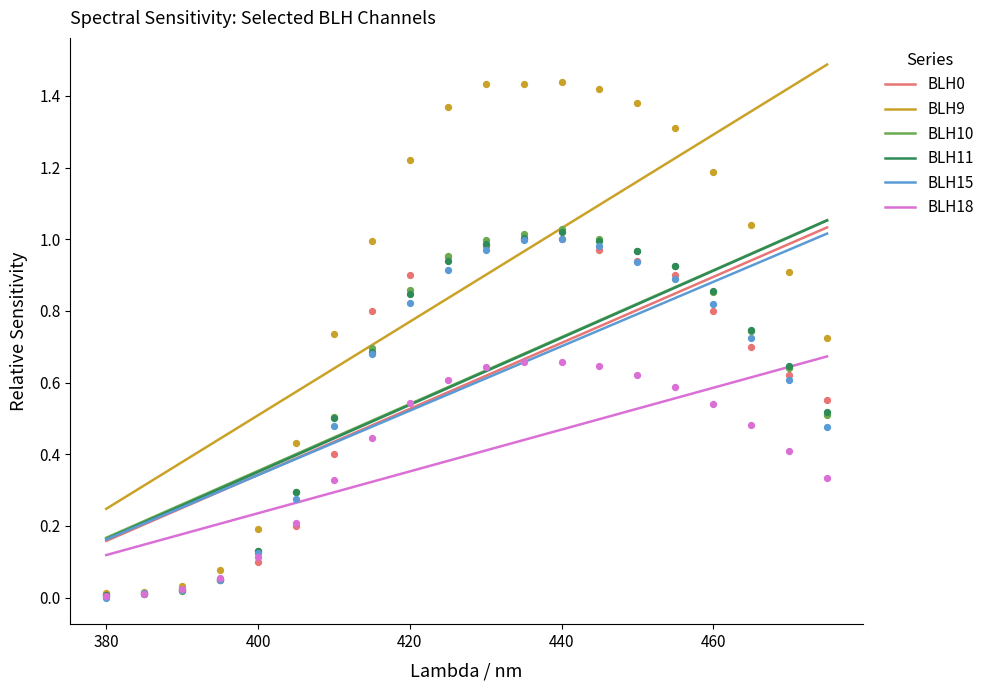

Which series has the largest Y range (max minus min)?

BLH9